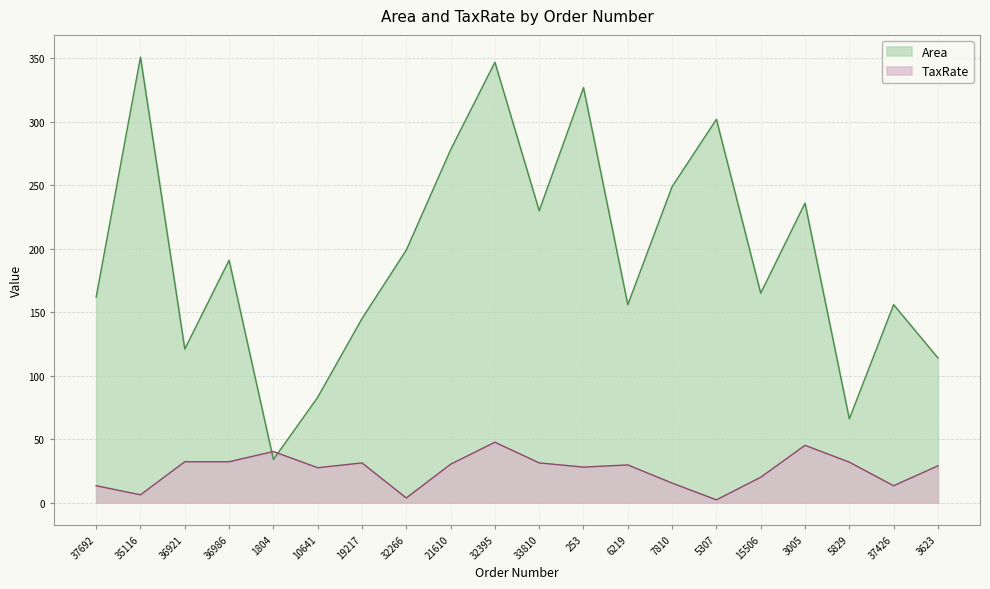

What is the label of the 11th point from the right?

32395